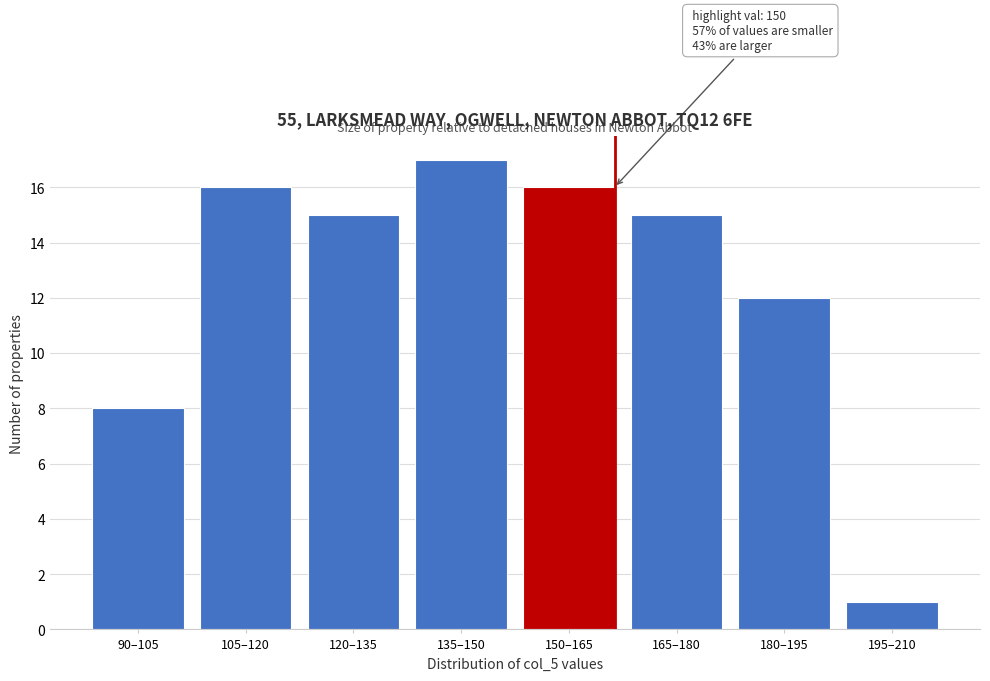

Reading left to right, extract all data points from this chart.

8	16	15	17	16	15	12	1